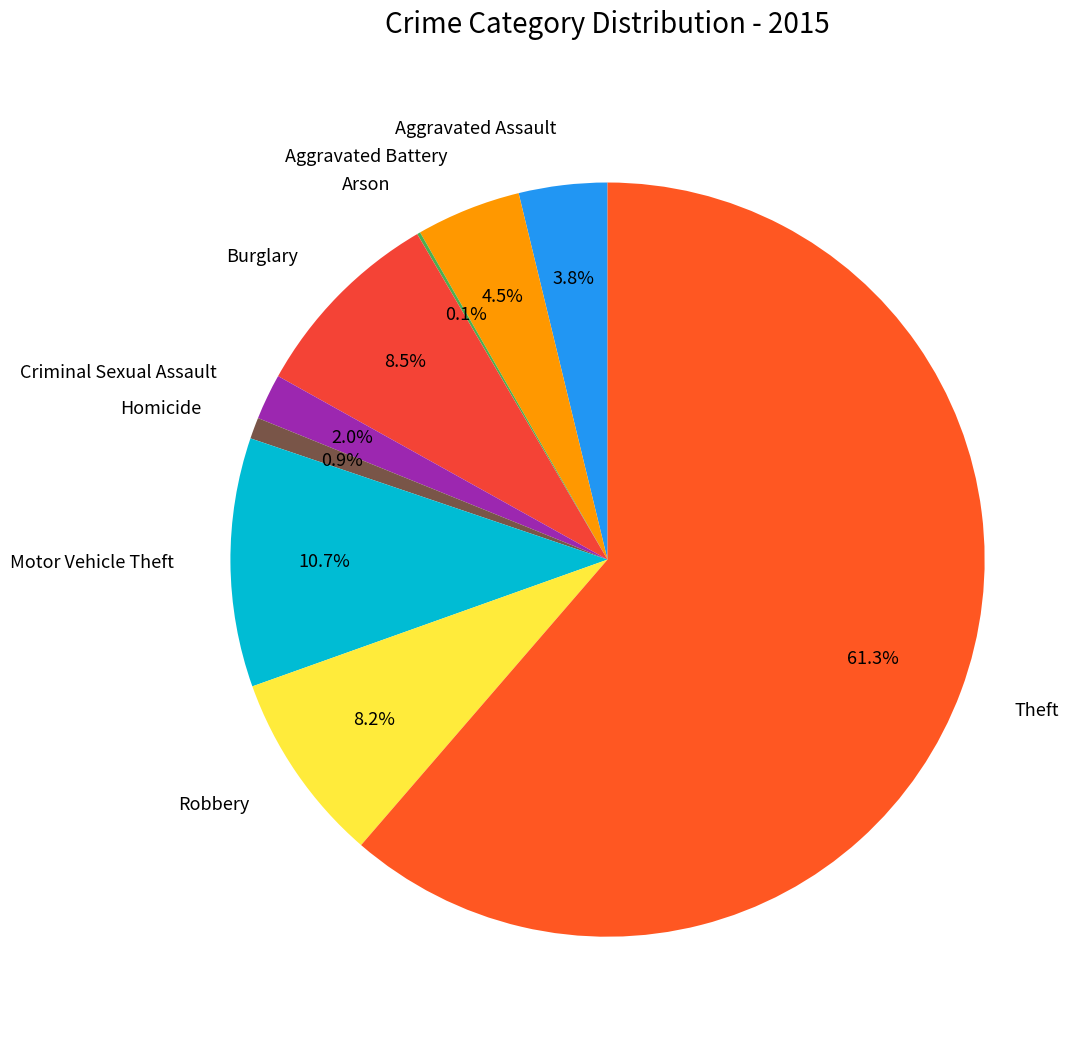

Approximately how many times larger is the value at Aggravated Battery compared to Aggravated Assault?

1.2